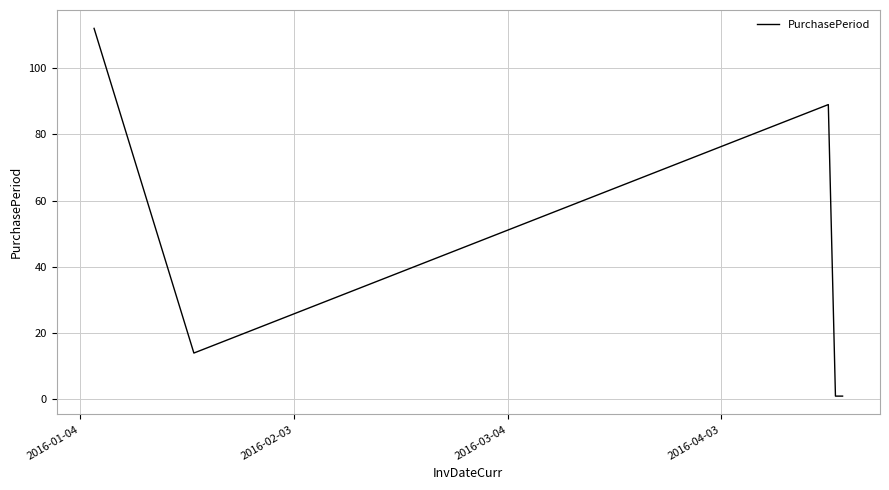

What is the sum of all values?

217